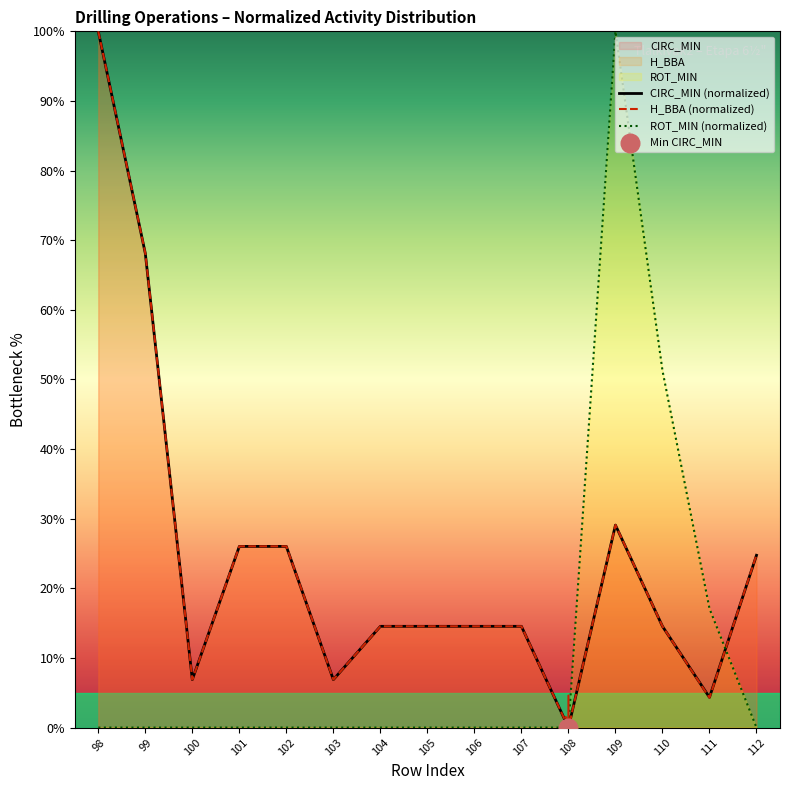

What is the total value across all series at 112?

49.6